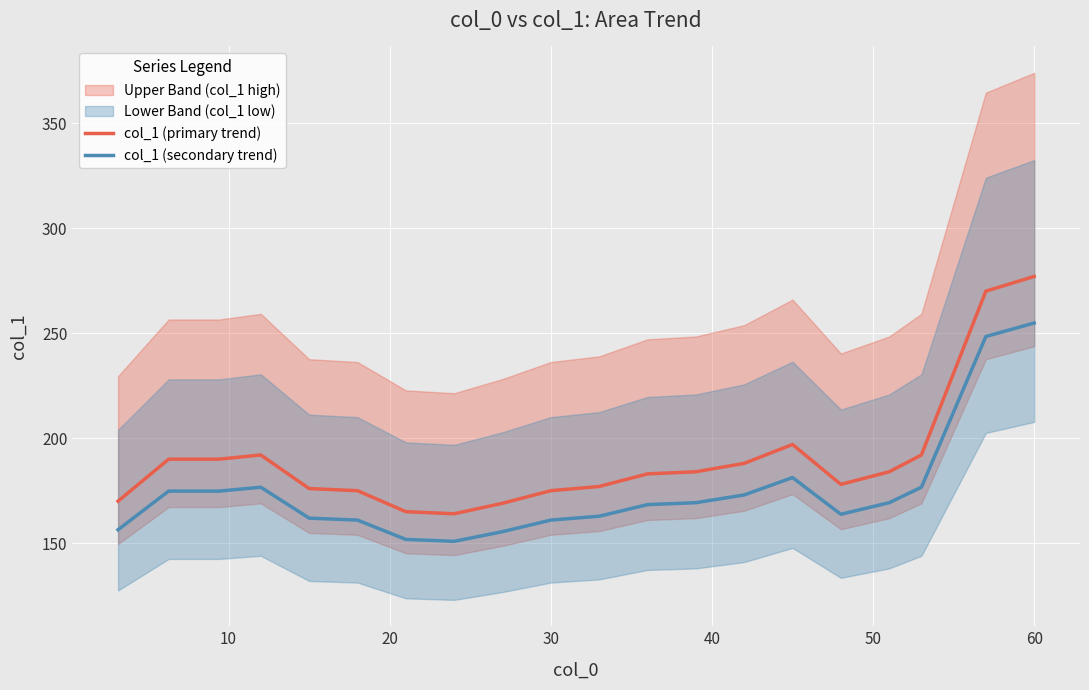

How many values in the col_1 (primary trend) series are below 184?

10